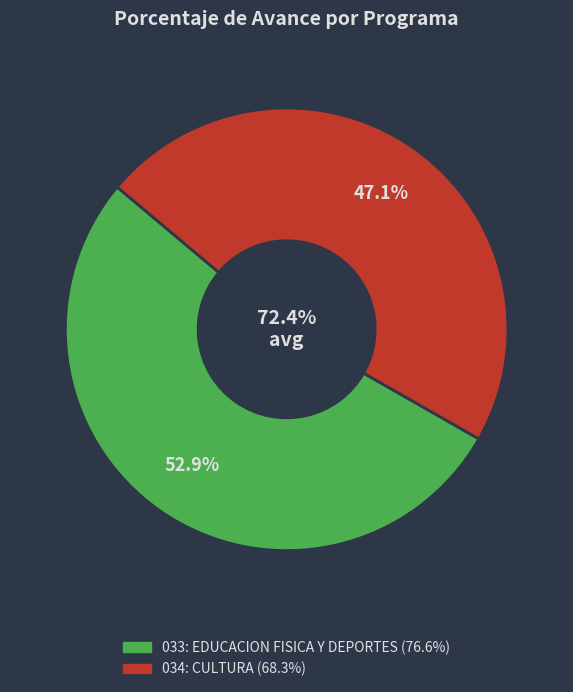

To the nearest percent, what is the average slice percentage?

50%